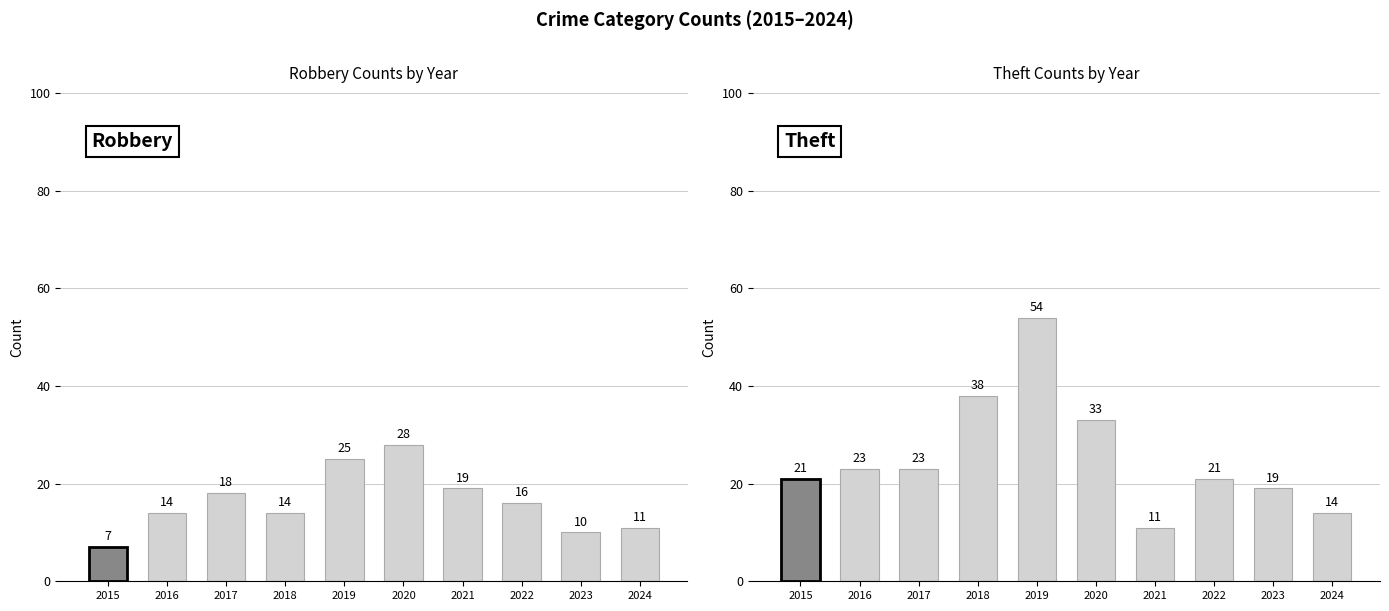

What is the difference between the highest and lowest values at 2021?

8